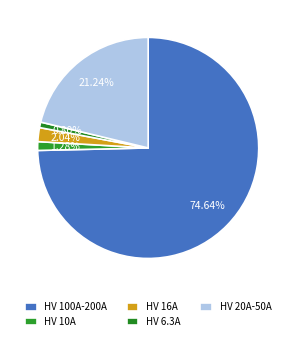

Which slice is the largest?

HV 100A-200A